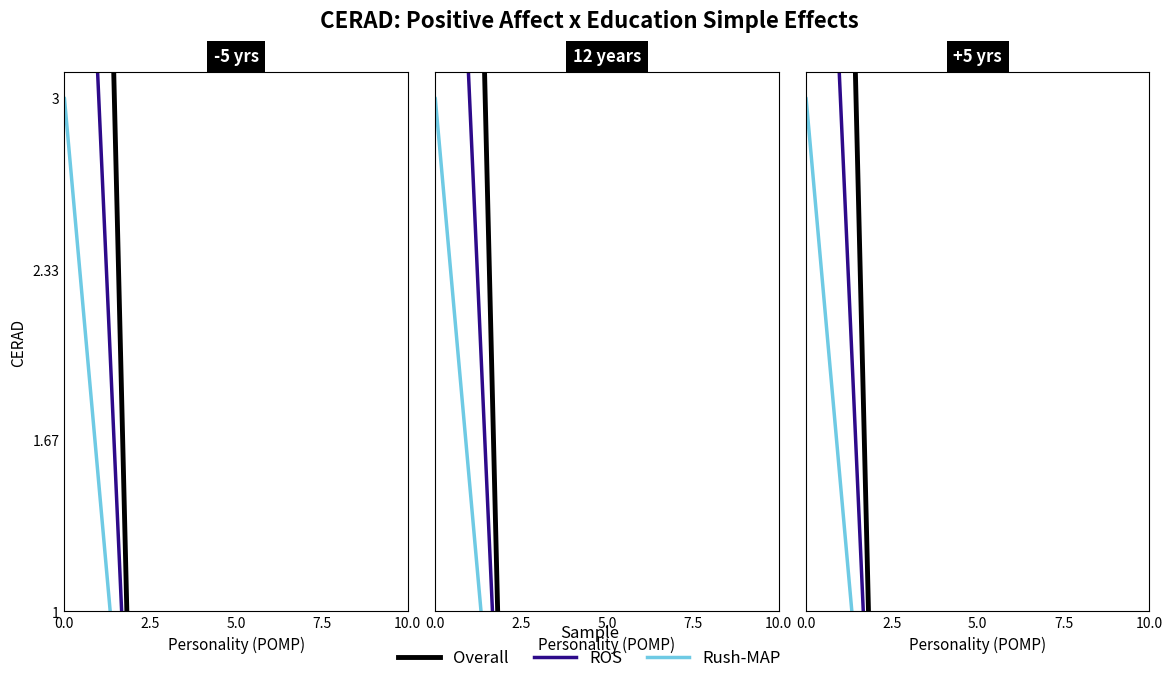

True or false: Overall has more than 2 points higher than both neighbors.

False